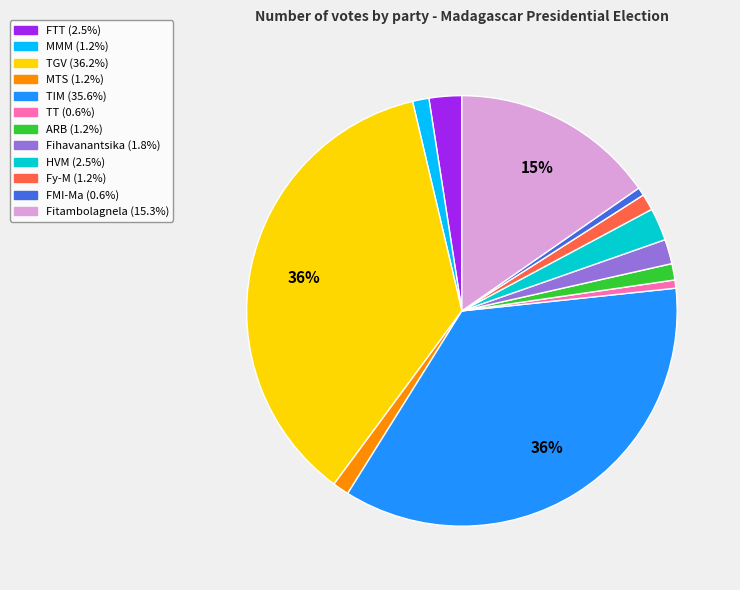

Is there any slice that represents more than half of the pie?

No